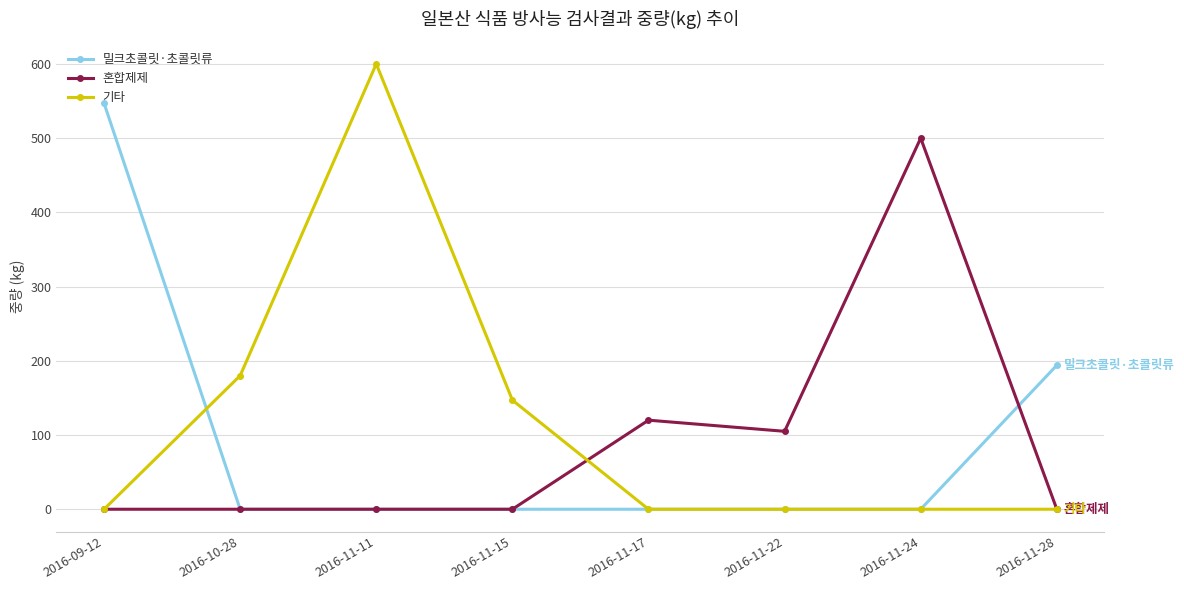

True or false: 혼합제제 has more than 1 points higher than both neighbors.

True